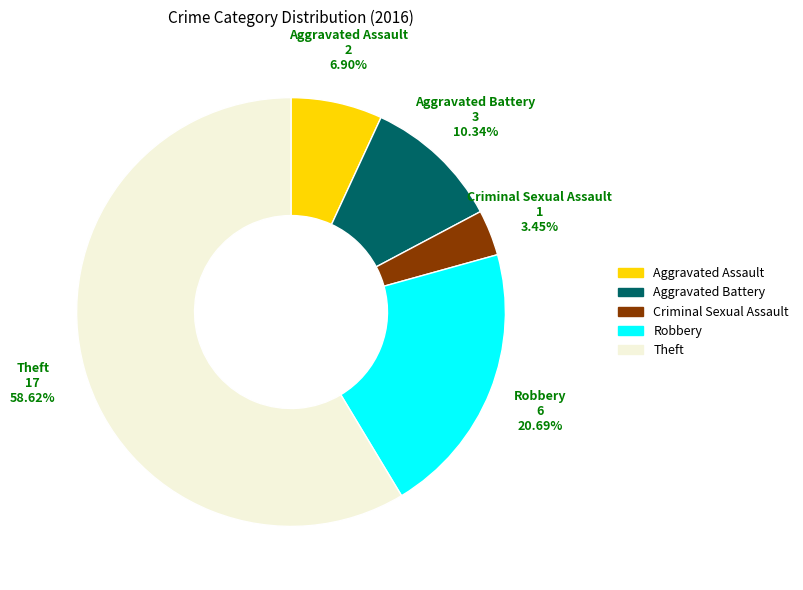

What is the total percentage of Robbery and Theft?

79.3%